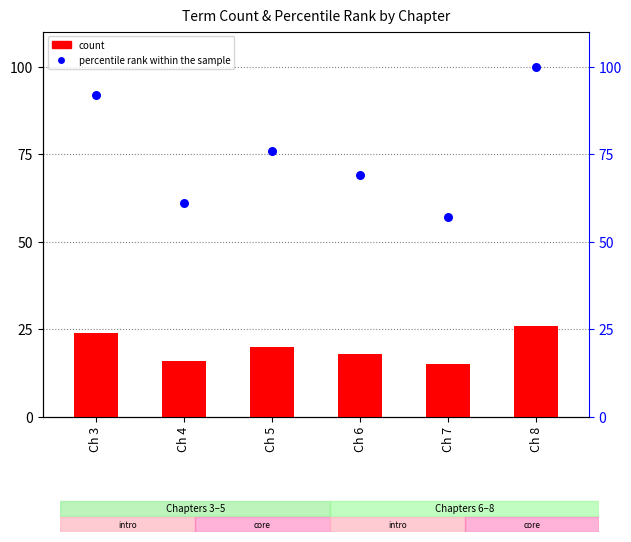

Is the value of count at Ch 3 greater than the value of percentile rank within the sample at Ch 5?

No